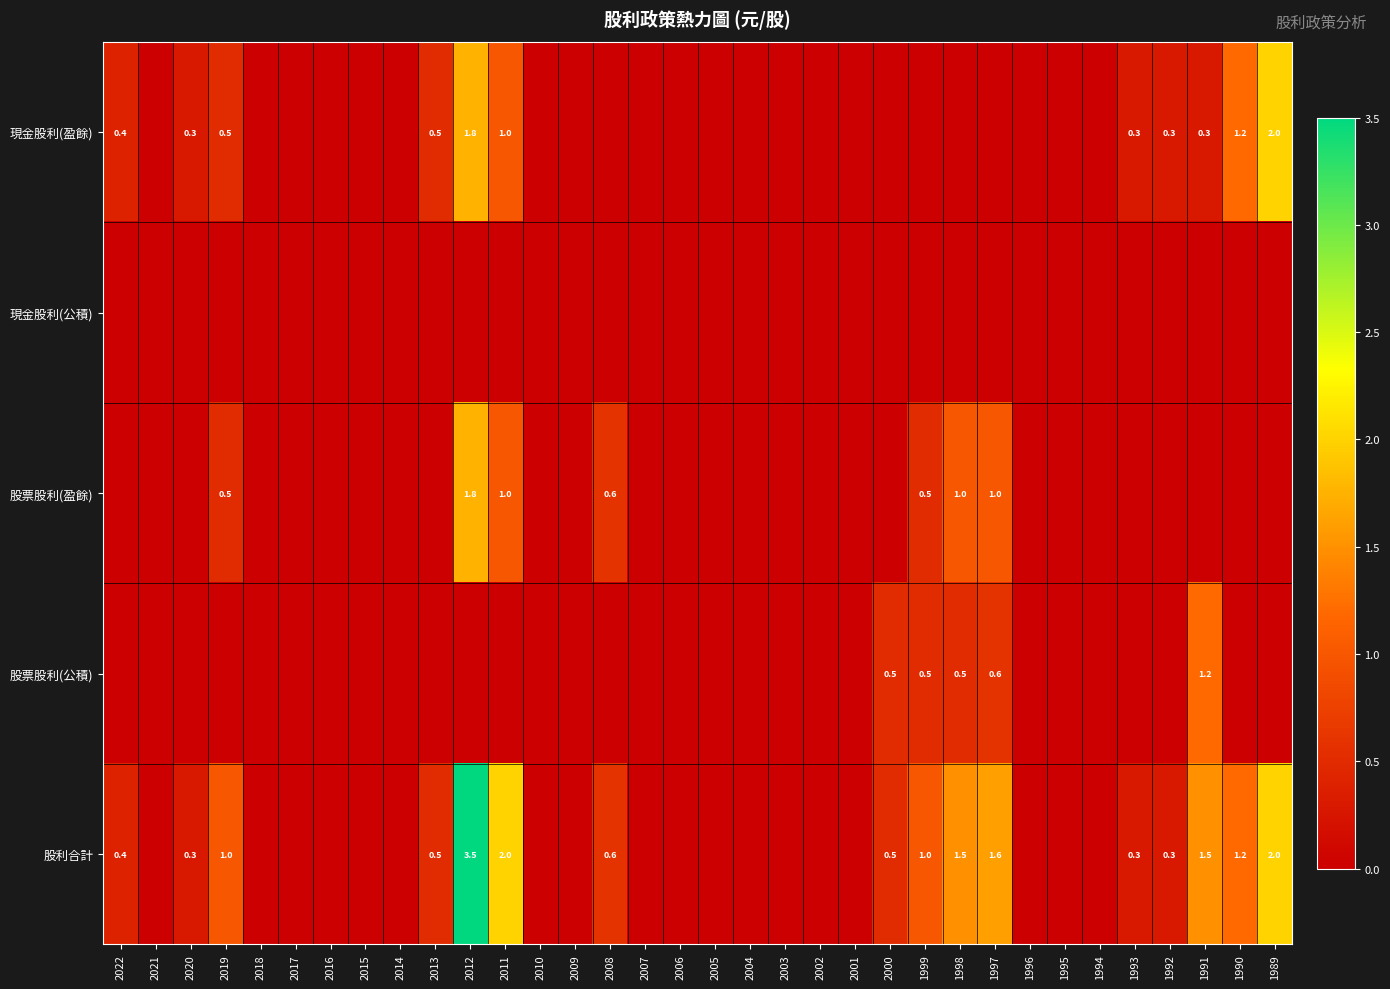

The 現金股利(盈餘) series shows 1.2 at 1990. True or false?

True